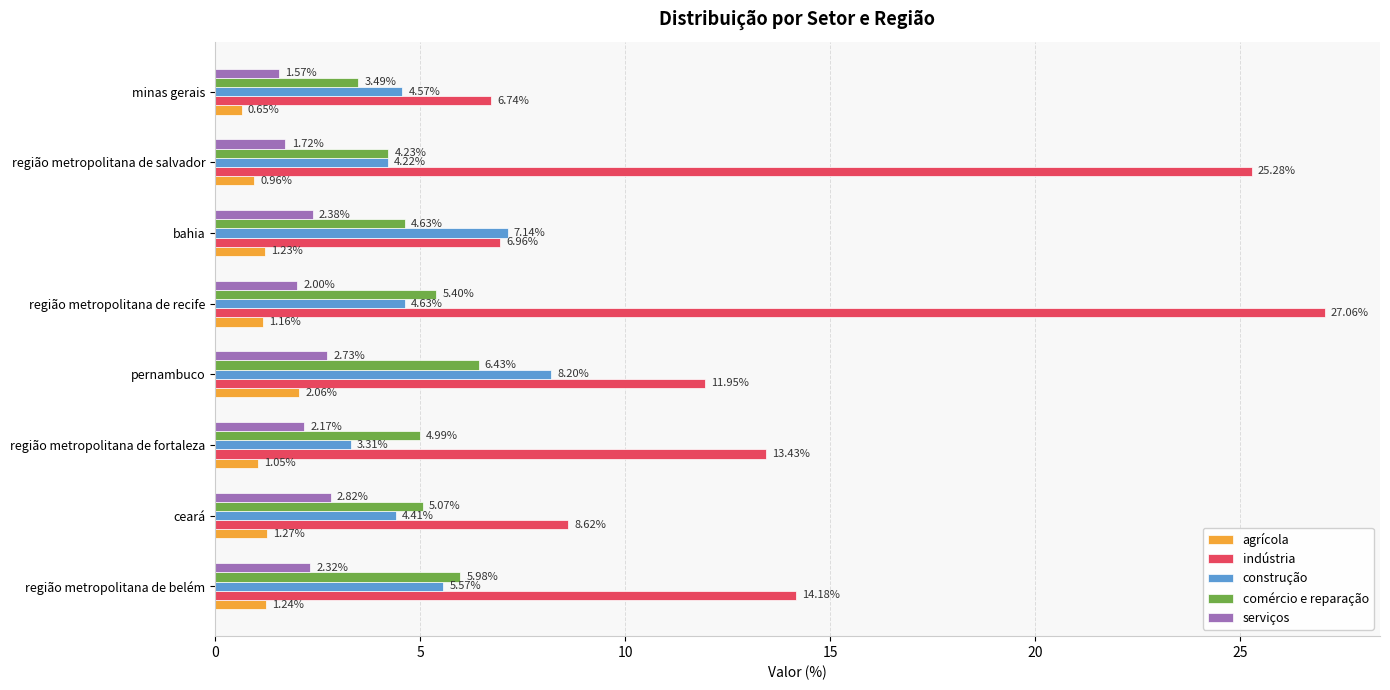

What is the difference between the highest and lowest values at bahia?

5.9